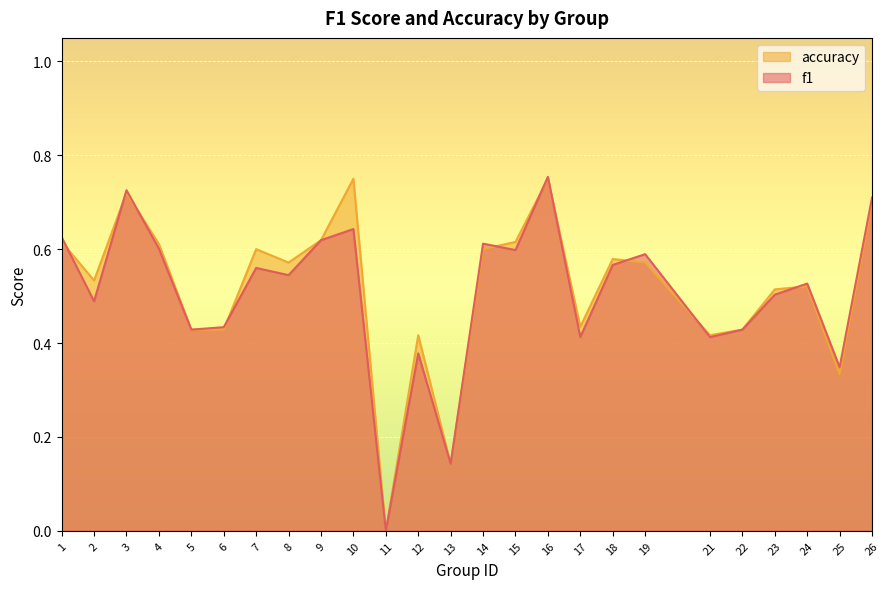

At which category does f1 reach its first local peak?

3